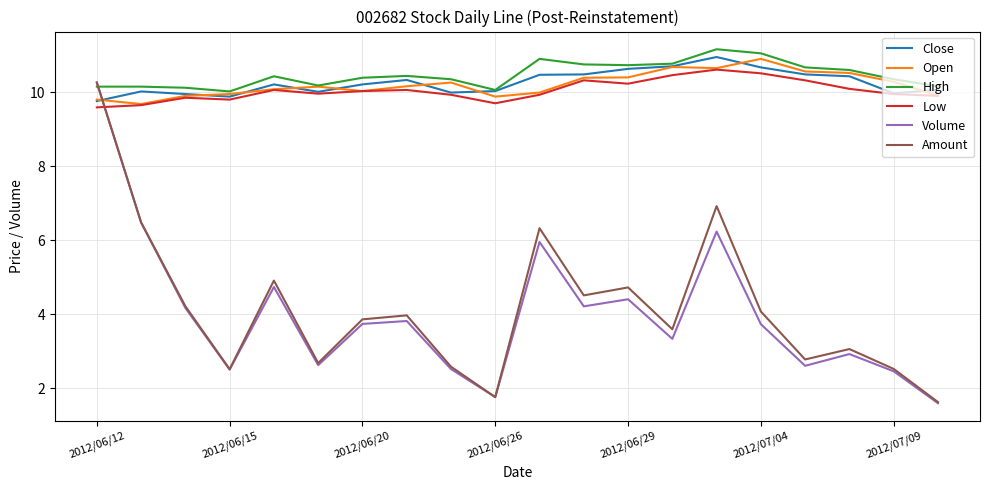

What is the minimum value shown in the chart?

1.6